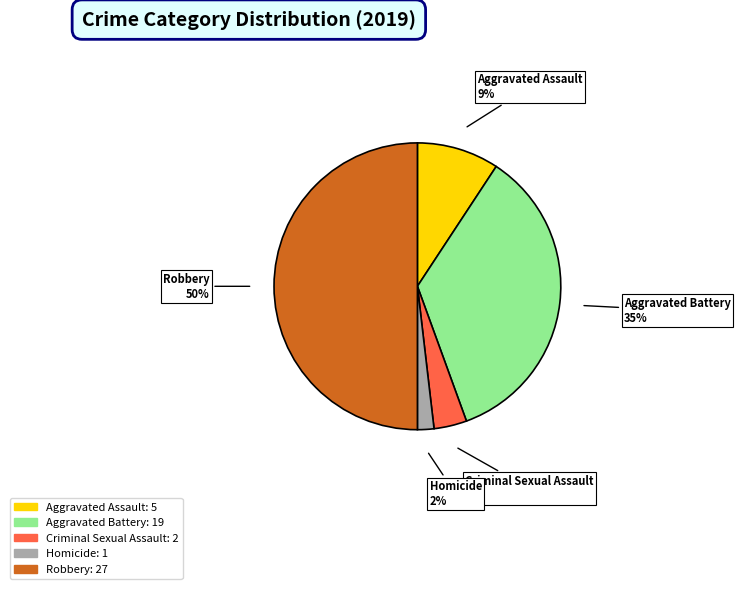

Which has a higher value, Homicide or Aggravated Battery?

Aggravated Battery